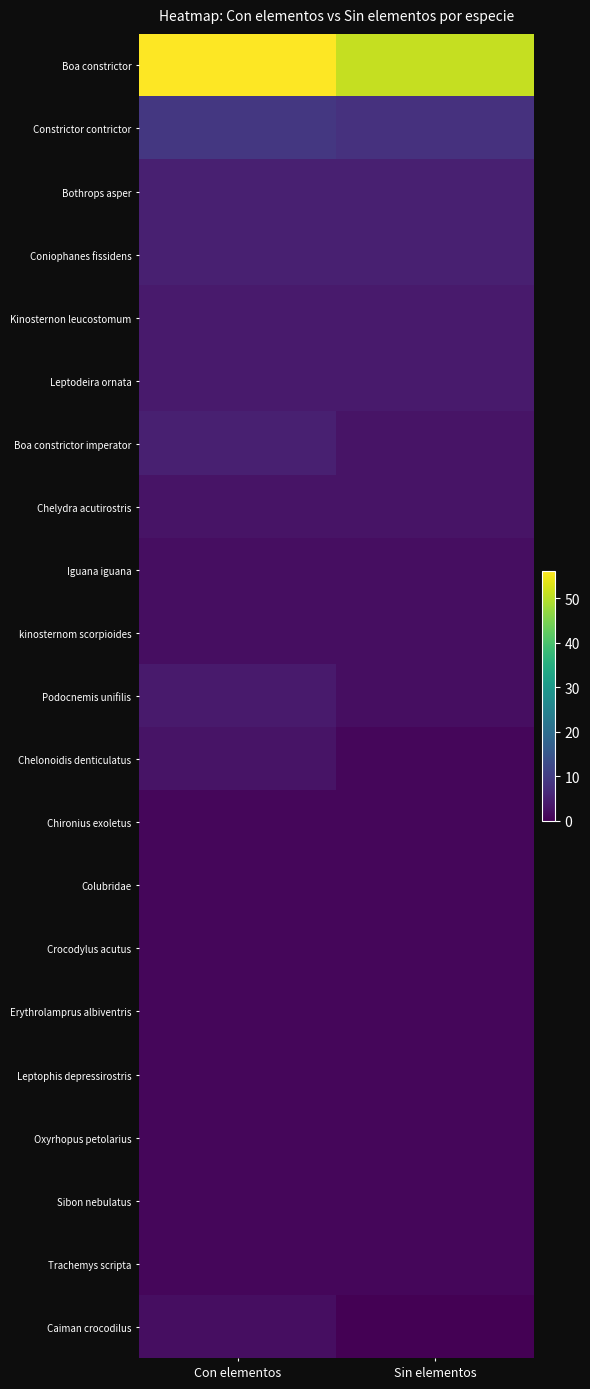

Reading left to right, transcribe all the data shown in this chart.

Boa constrictor: Con elementos=56	Sin elementos=51
Constrictor contrictor: Con elementos=9	Sin elementos=8
Bothrops asper: Con elementos=5	Sin elementos=5
Coniophanes fissidens: Con elementos=5	Sin elementos=5
Kinosternon leucostomum: Con elementos=4	Sin elementos=4
Leptodeira ornata: Con elementos=4	Sin elementos=4
Boa constrictor imperator: Con elementos=5	Sin elementos=3
Chelydra acutirostris: Con elementos=3	Sin elementos=3
Iguana iguana: Con elementos=2	Sin elementos=2
kinosternom scorpioides: Con elementos=2	Sin elementos=2
Podocnemis unifilis: Con elementos=4	Sin elementos=2
Chelonoidis denticulatus: Con elementos=3	Sin elementos=1
Chironius exoletus: Con elementos=1	Sin elementos=1
Colubridae: Con elementos=1	Sin elementos=1
Crocodylus acutus: Con elementos=1	Sin elementos=1
Erythrolamprus albiventris: Con elementos=1	Sin elementos=1
Leptophis depressirostris: Con elementos=1	Sin elementos=1
Oxyrhopus petolarius: Con elementos=1	Sin elementos=1
Sibon nebulatus: Con elementos=1	Sin elementos=1
Trachemys scripta: Con elementos=1	Sin elementos=1
Caiman crocodilus: Con elementos=2	Sin elementos=0